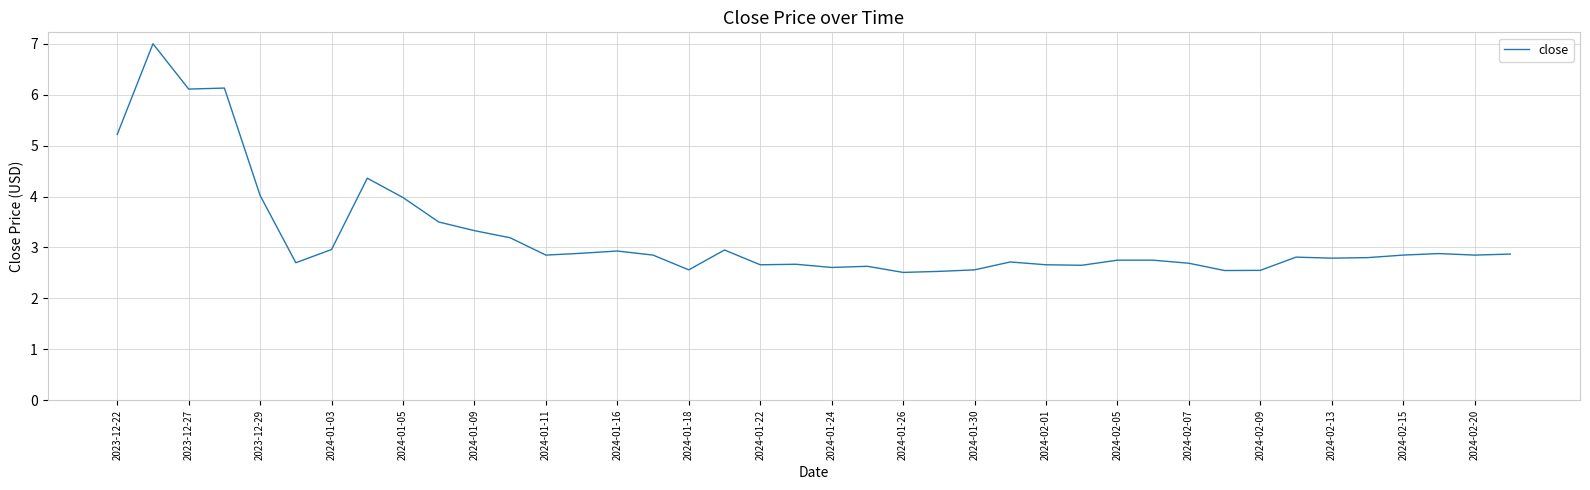

What is the minimum value shown in the chart?

2.5